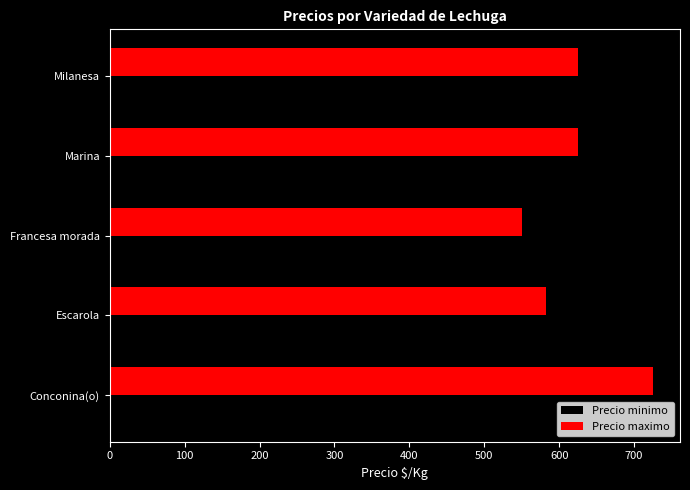

Which series has the widest spread of values?

Precio maximo